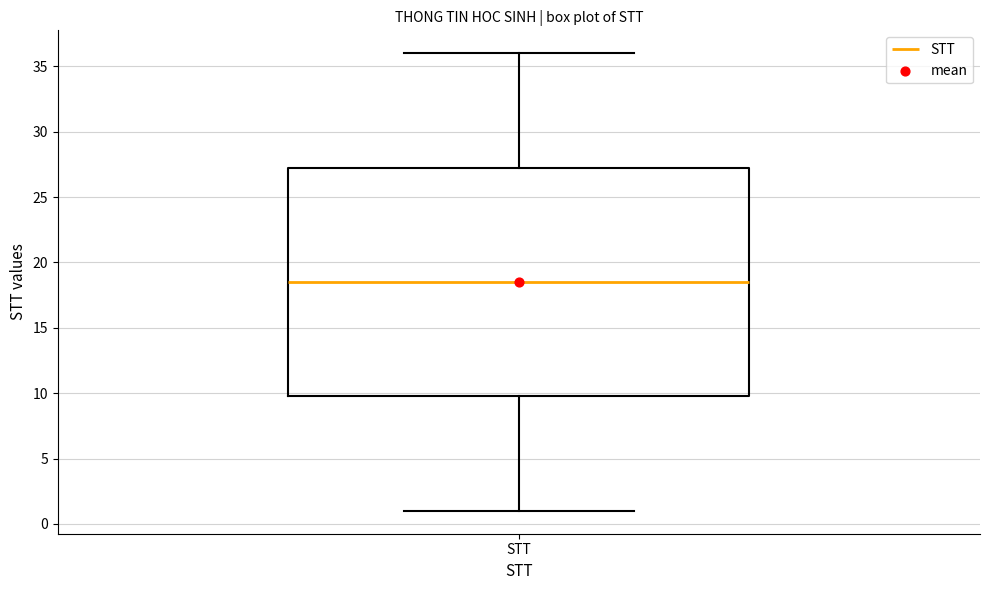

Transcribe this box plot: give where the median line is, the range the box spans, and where the two whiskers end, as read against the y-axis. The values are not printed on the chart, so give them approximately, as read against the axis.

median 18.5, box 10.0 to 27.5, whiskers 1.0 to 36.0